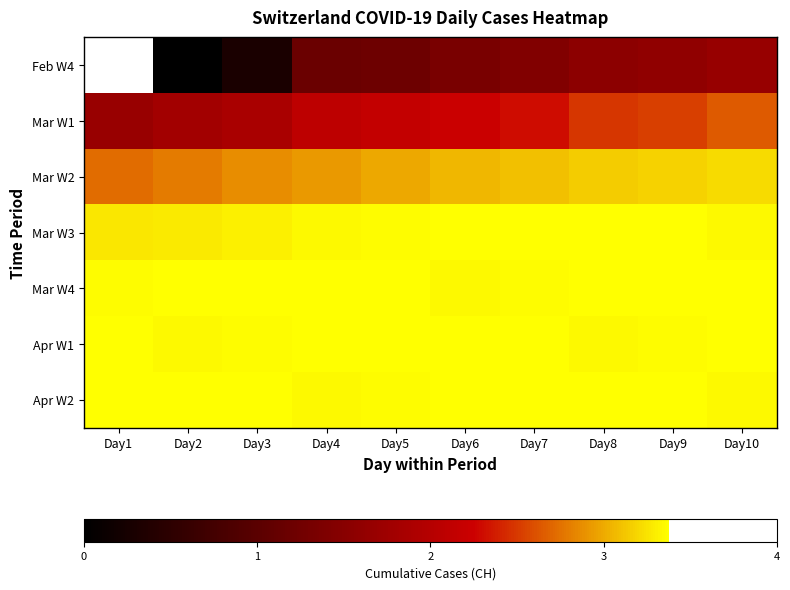

What is the average value of the Mar W4 series?

3.4